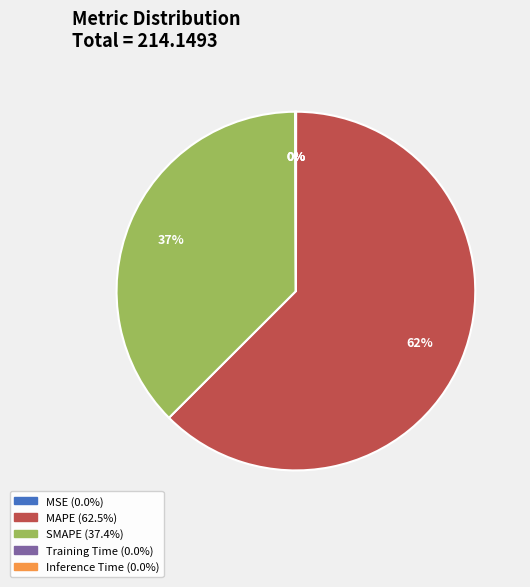

Which slice is the largest?

MAPE